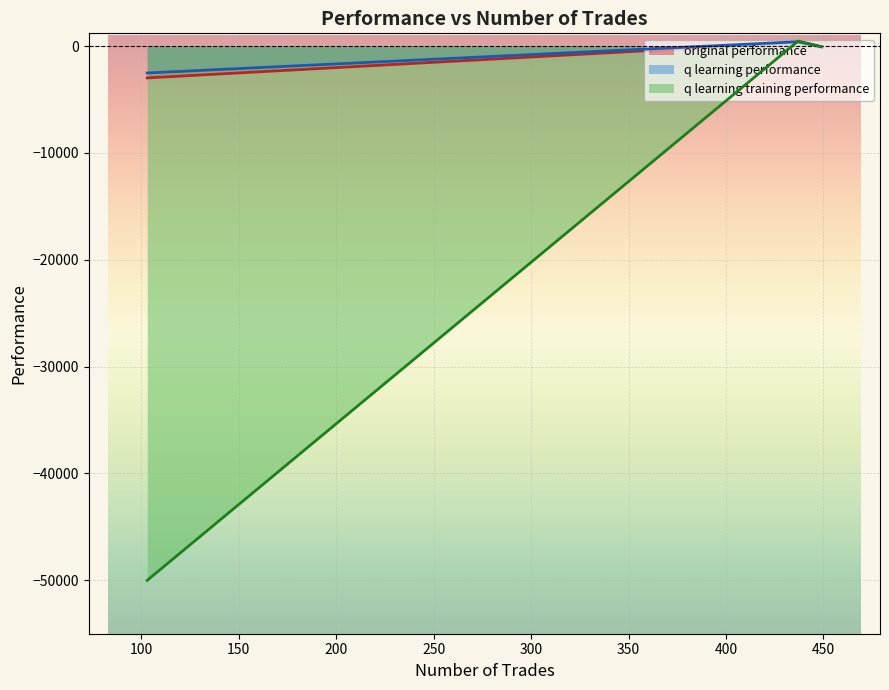

Which category has the highest value across all series?

437